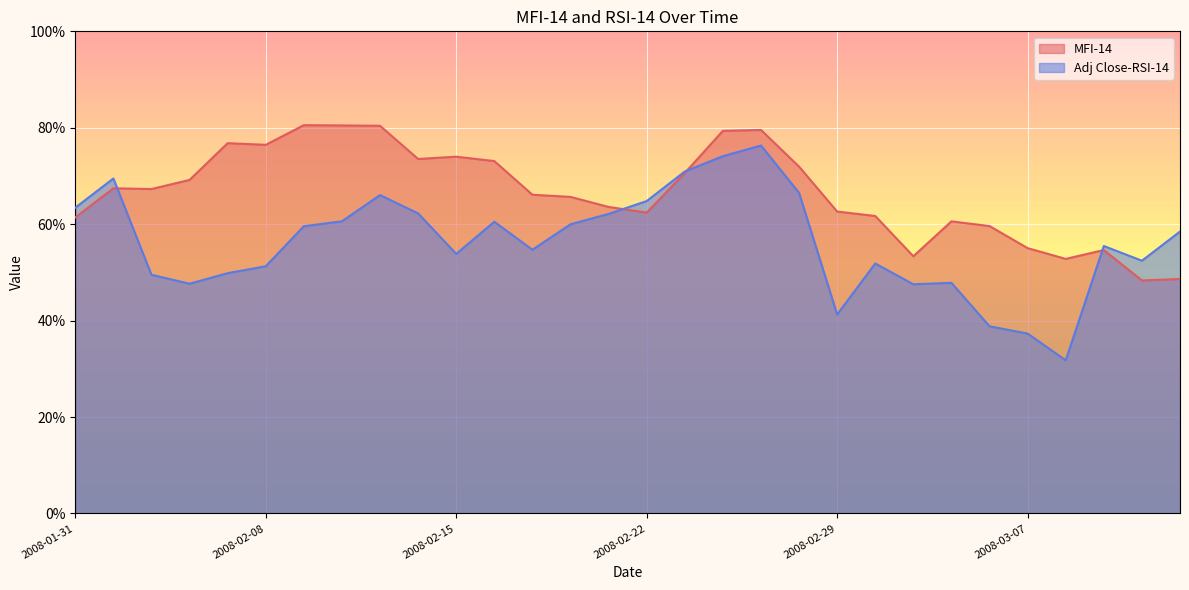

Which series has the largest total across all categories?

MFI-14